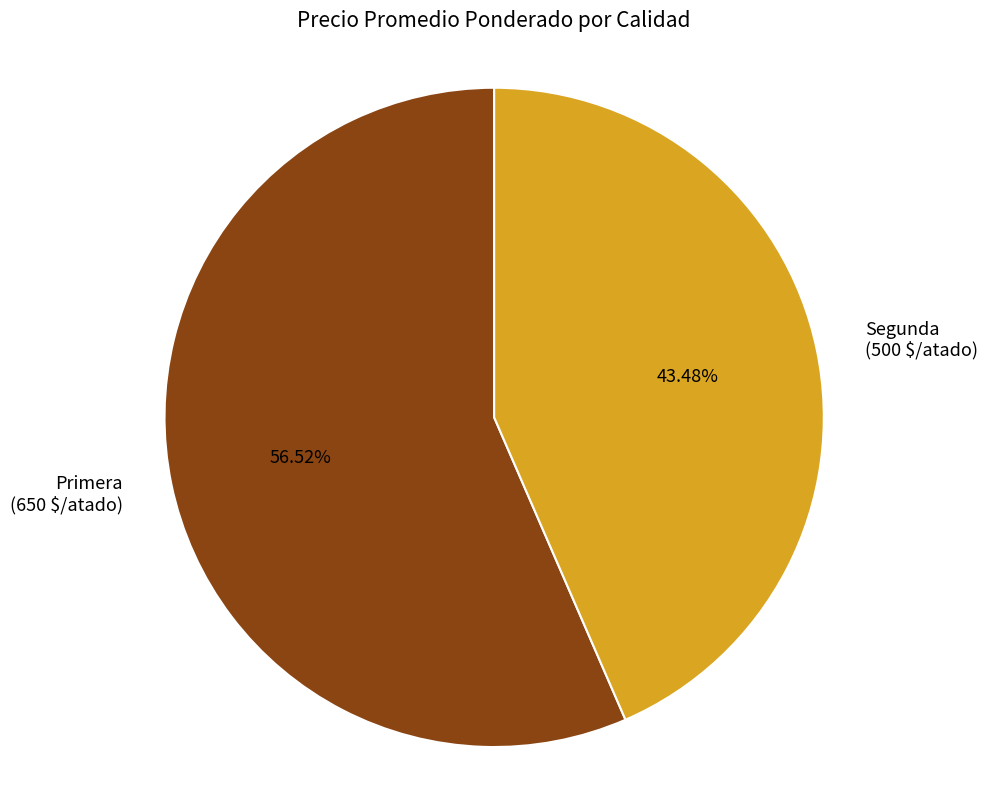

To the nearest percent, what percentage of the pie is Primera?

57%